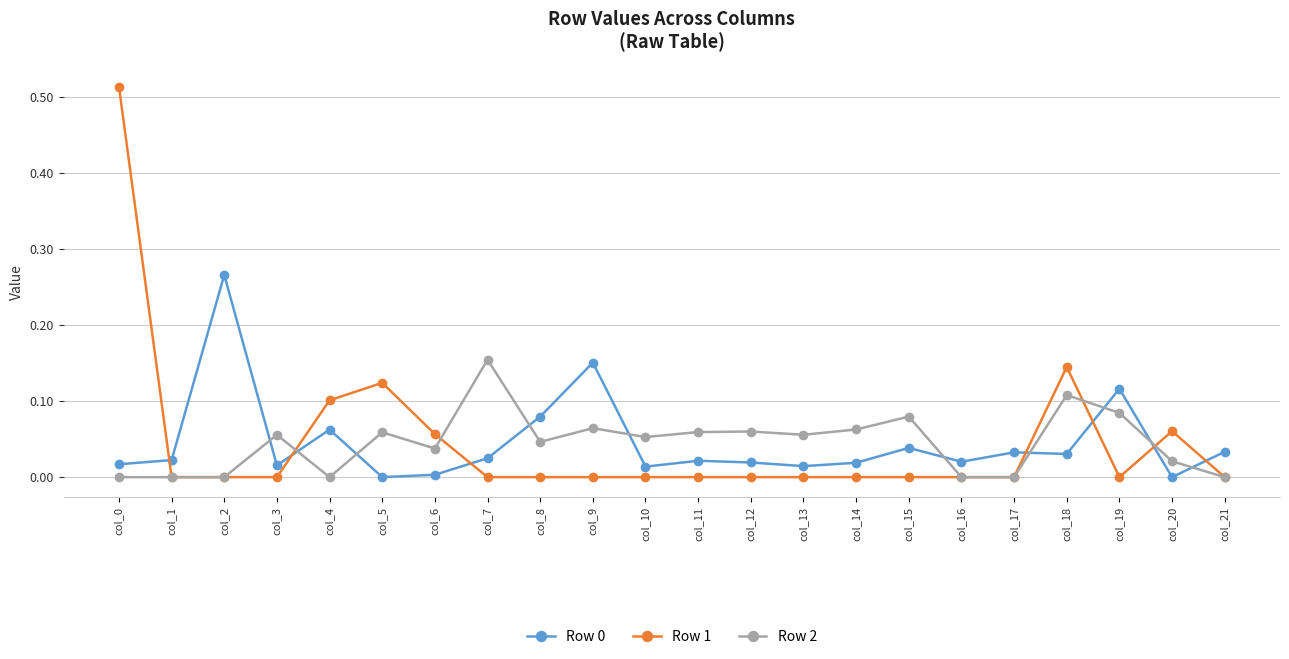

True or false: Row 0 and Row 2 intersect in this chart.

True